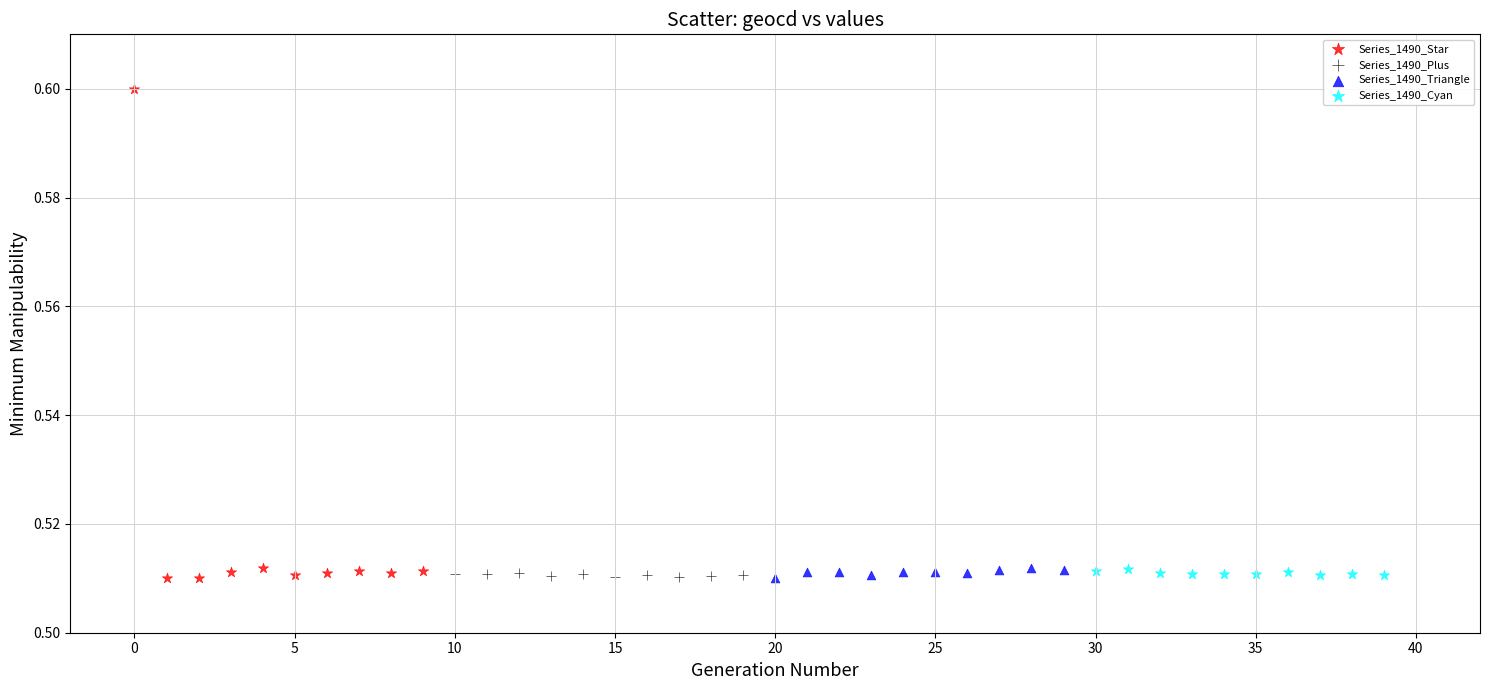

Which series has the widest spread of Y values?

Series_1490_Star